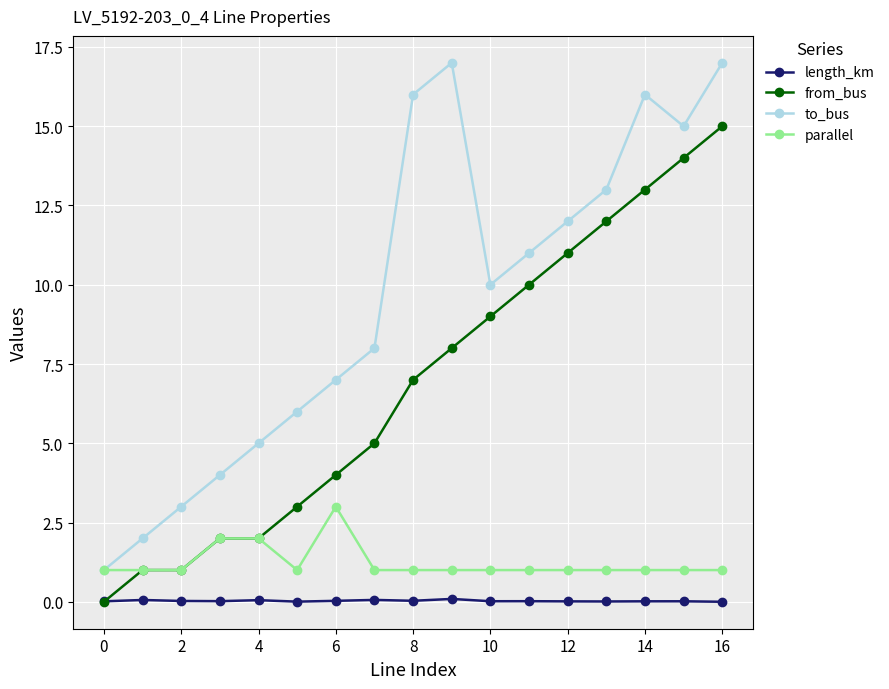

Does the chart have visible grid lines?

Yes